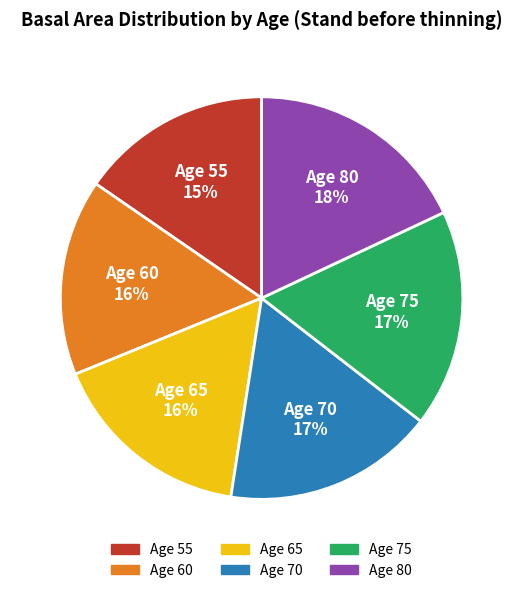

To the nearest percent, what portion does Age 70 represent?

17%